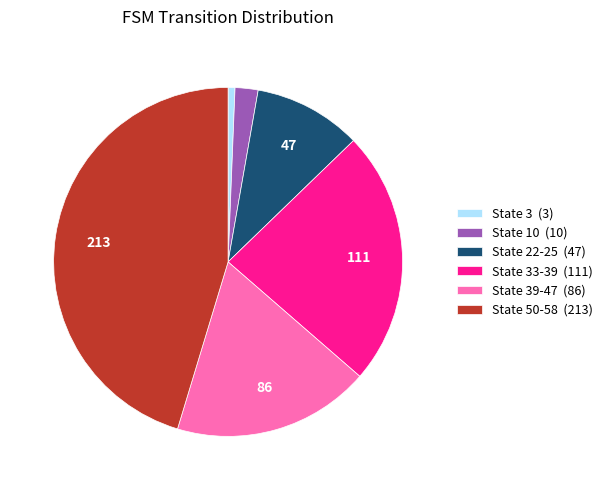

Which category has the smallest portion of the pie?

State 3 (3)